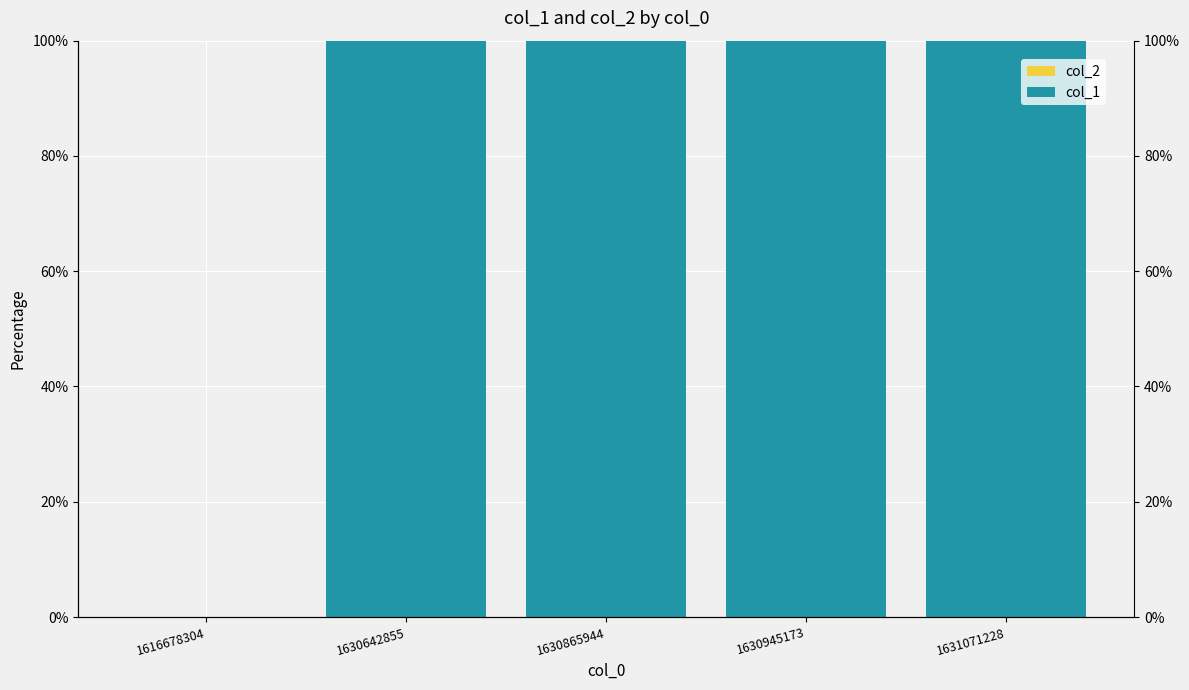

Rank the categories by col_2 value from highest to lowest.

1616678304, 1630642855, 1630865944, 1630945173, 1631071228